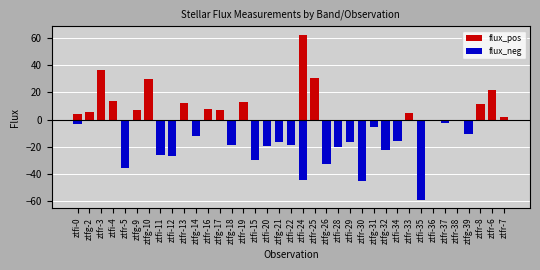

What are all the series names shown in the legend?

flux_pos, flux_neg